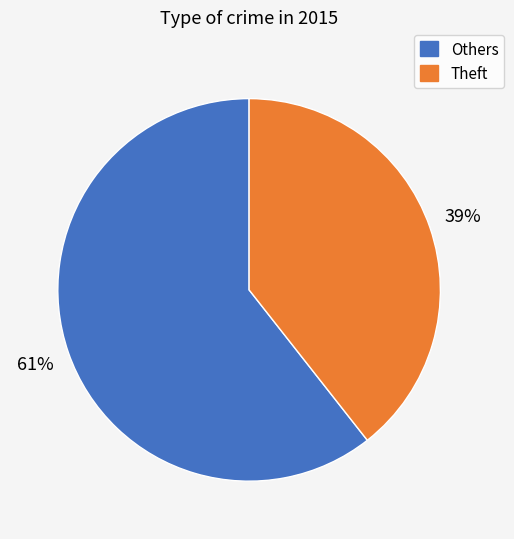

What percentage is the Theft slice, to the nearest percent?

39%